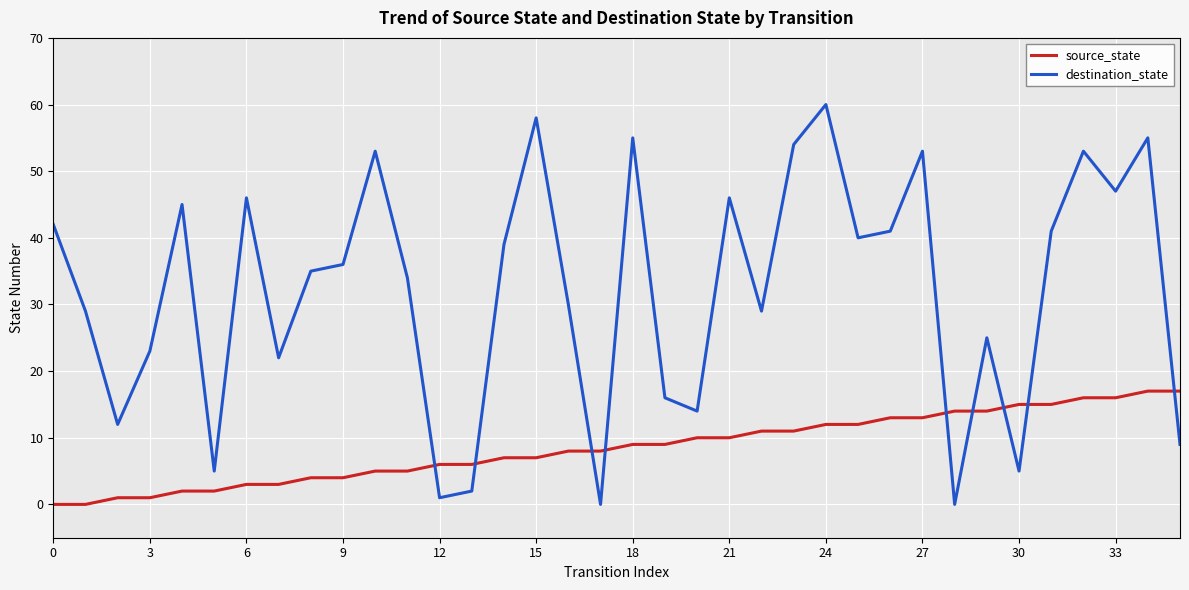

What is the difference between the maximum and minimum values in the source_state series?

17